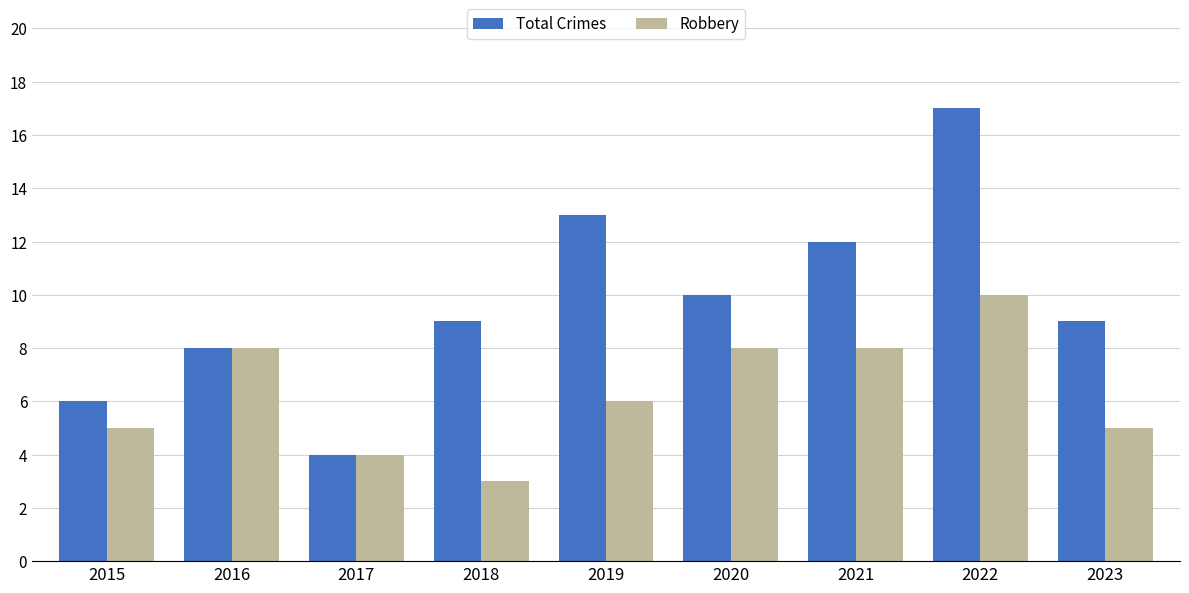

Reading left to right, extract all data points from this chart.

Total Crimes: 6	8	4	9	13	10	12	17	9
Robbery: 5	8	4	3	6	8	8	10	5